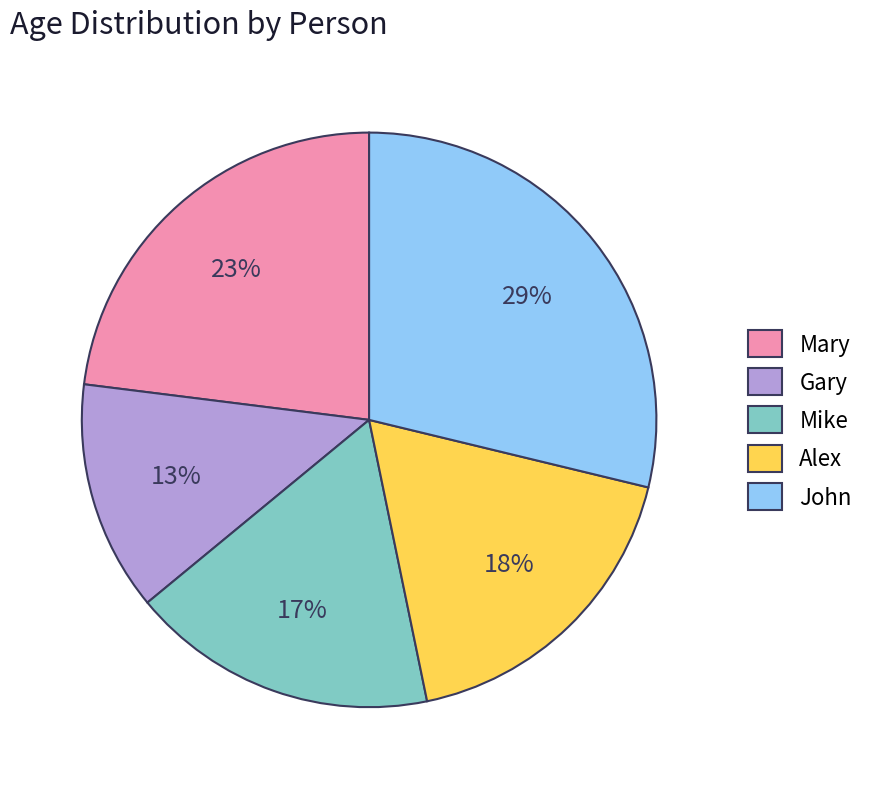

Between Gary and John, which is larger?

John